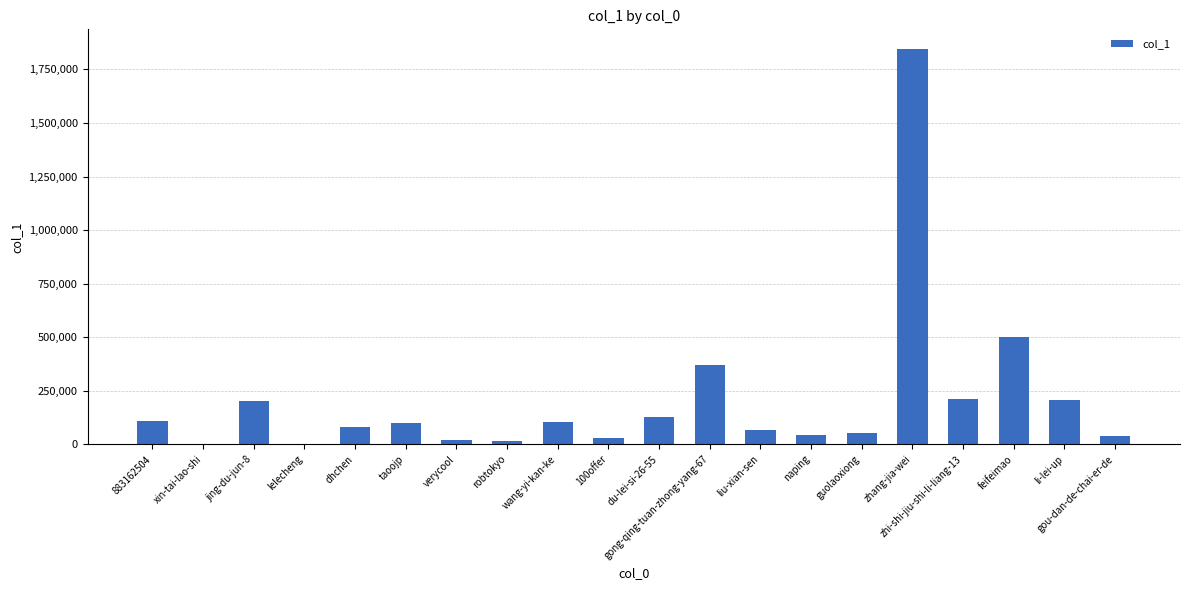

How many data points does each series have?

20